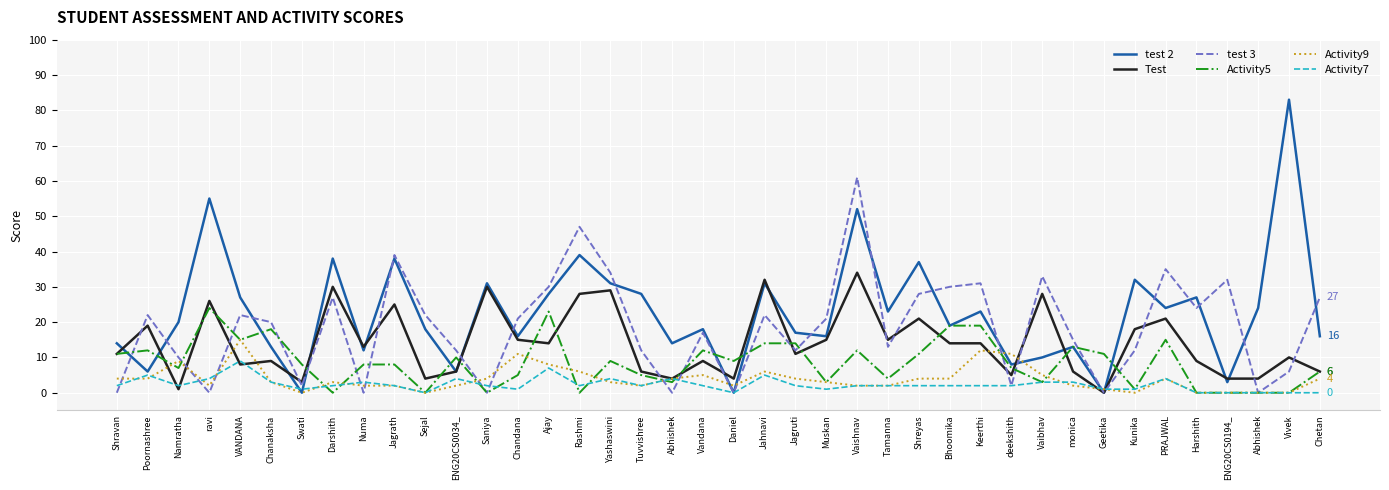

How many lines are shown in the chart?

6